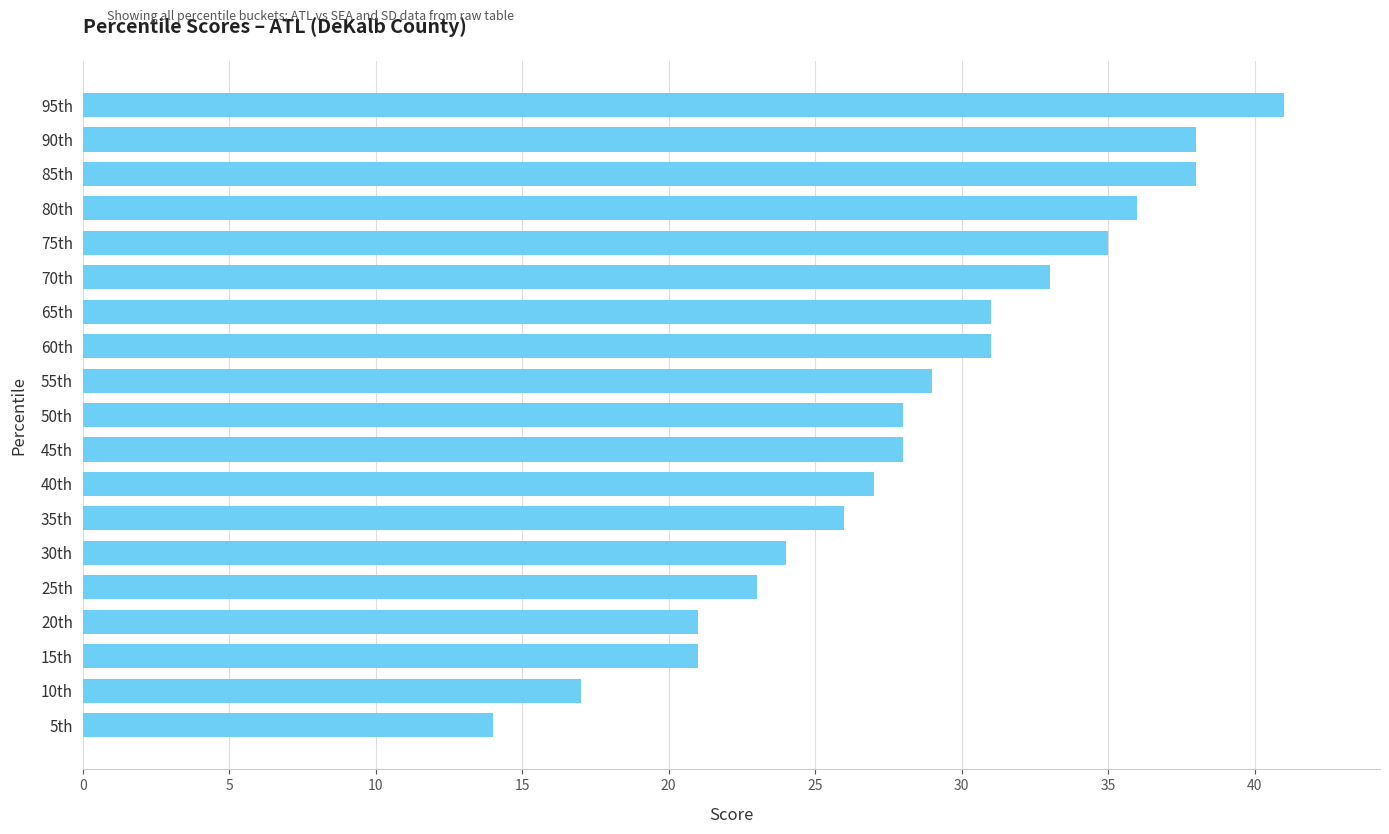

Does the chart contain stacked bars?

No